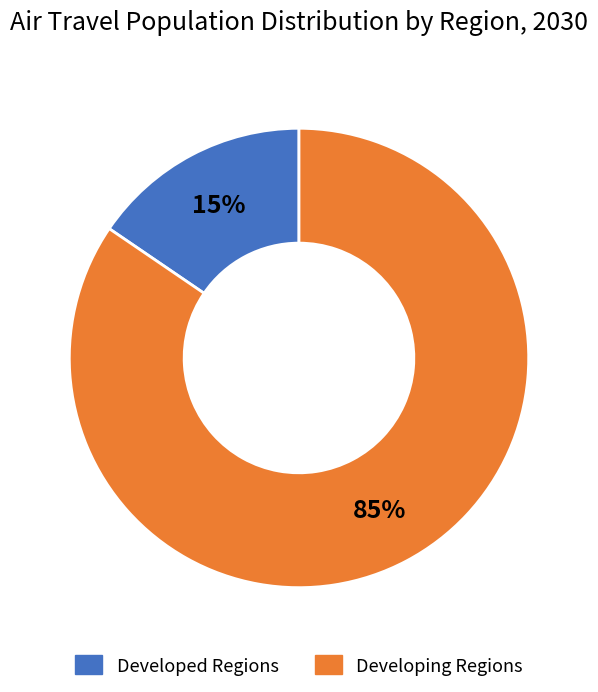

Which slice is the smallest?

Developed Regions